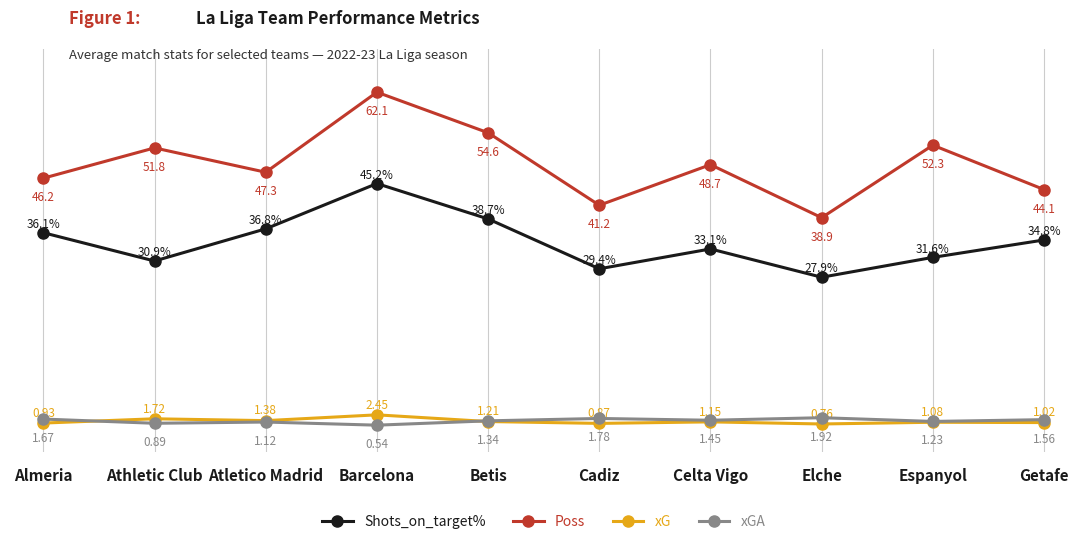

True or false: Shots_on_target% has more than 2 points higher than both neighbors.

False